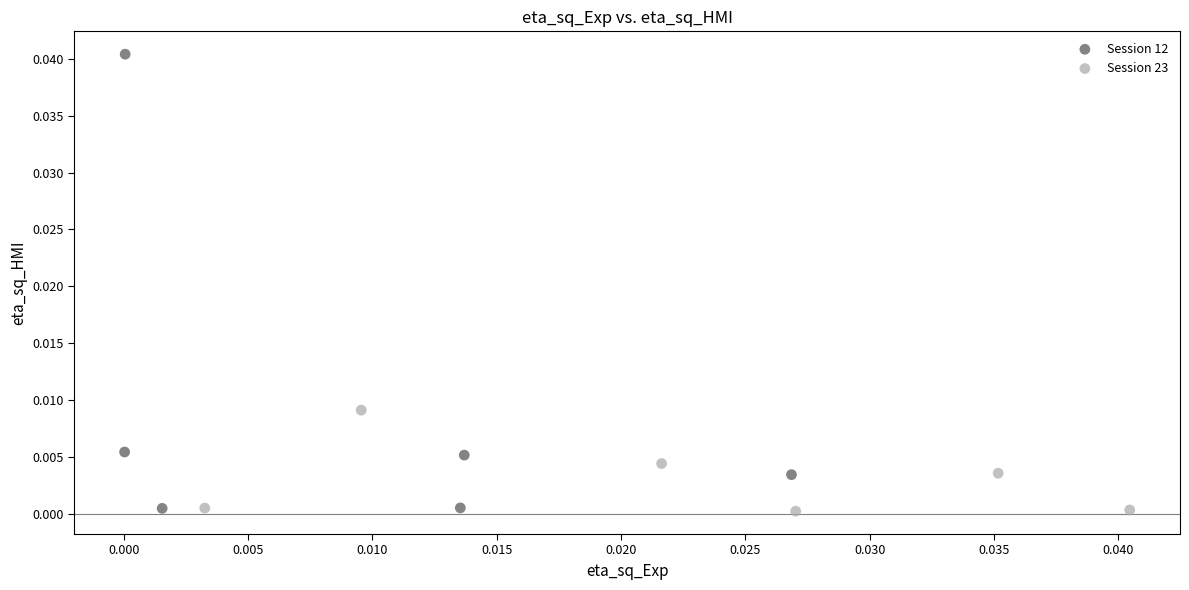

Which series reaches the maximum Y coordinate?

Session 12